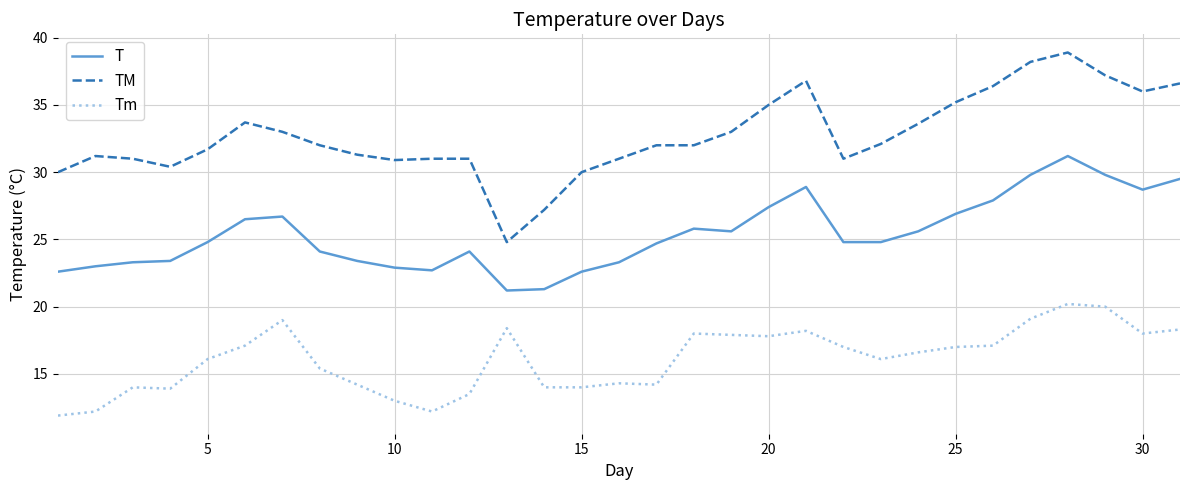

Which series has the largest range (max minus min)?

TM